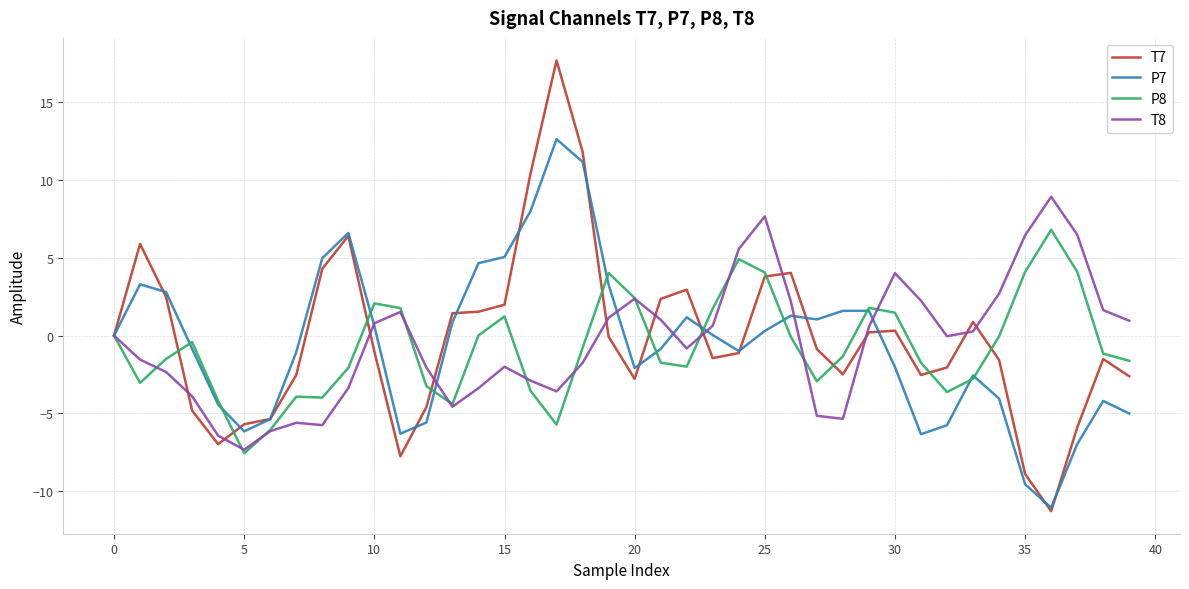

What is the lowest value of the T8 series?

-7.3